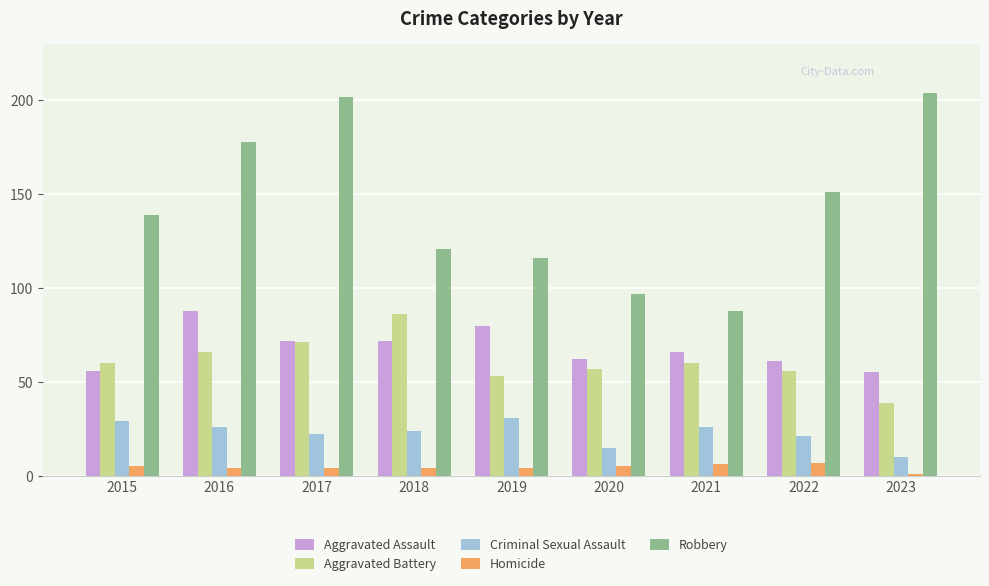

The value of Aggravated Assault at 2015 is 79. True or false?

False